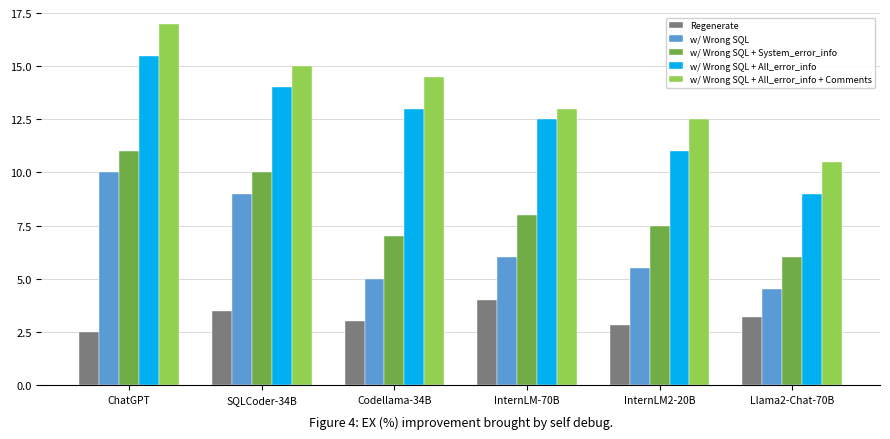

Reading left to right, what are all the values shown in this chart?

Regenerate: ChatGPT=2.5	SQLCoder-34B=3.5	Codellama-34B=3.0	InternLM-70B=4.0	InternLM2-20B=2.8	Llama2-Chat-70B=3.2
w/ Wrong SQL: ChatGPT=10.0	SQLCoder-34B=9.0	Codellama-34B=5.0	InternLM-70B=6.0	InternLM2-20B=5.5	Llama2-Chat-70B=4.5
w/ Wrong SQL + System_error_info: ChatGPT=11.0	SQLCoder-34B=10.0	Codellama-34B=7.0	InternLM-70B=8.0	InternLM2-20B=7.5	Llama2-Chat-70B=6.0
w/ Wrong SQL + All_error_info: ChatGPT=15.5	SQLCoder-34B=14.0	Codellama-34B=13.0	InternLM-70B=12.5	InternLM2-20B=11.0	Llama2-Chat-70B=9.0
w/ Wrong SQL + All_error_info + Comments: ChatGPT=17.0	SQLCoder-34B=15.0	Codellama-34B=14.5	InternLM-70B=13.0	InternLM2-20B=12.5	Llama2-Chat-70B=10.5